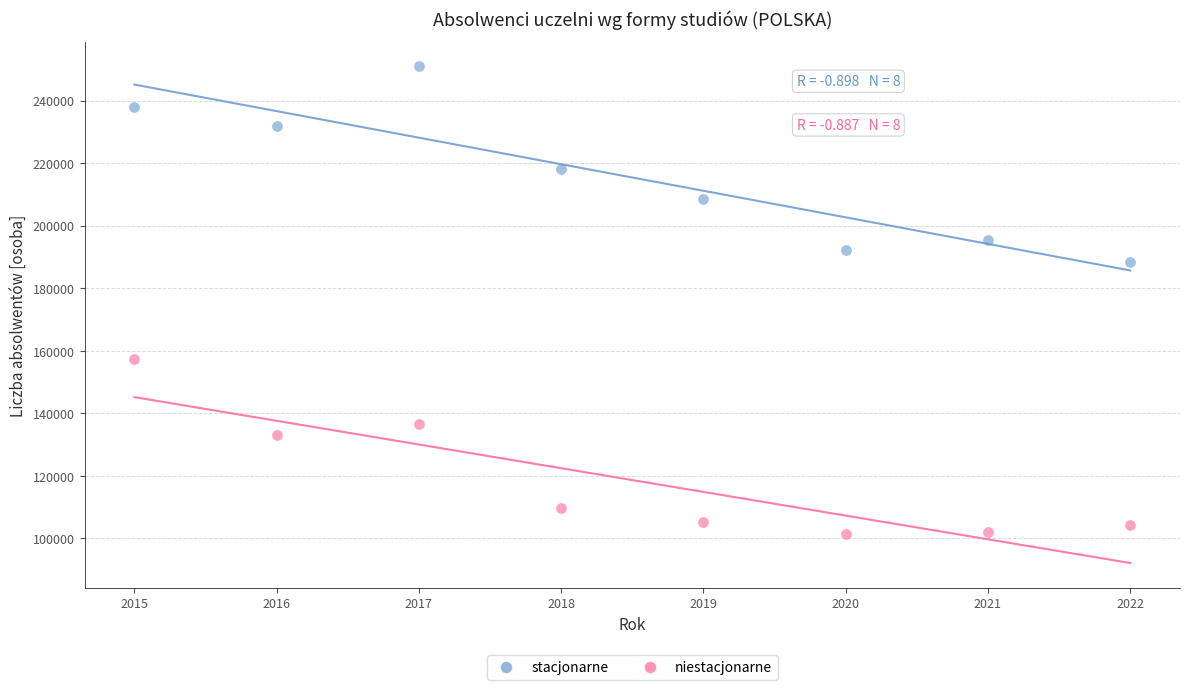

Which series contains the highest Y value?

stacjonarne